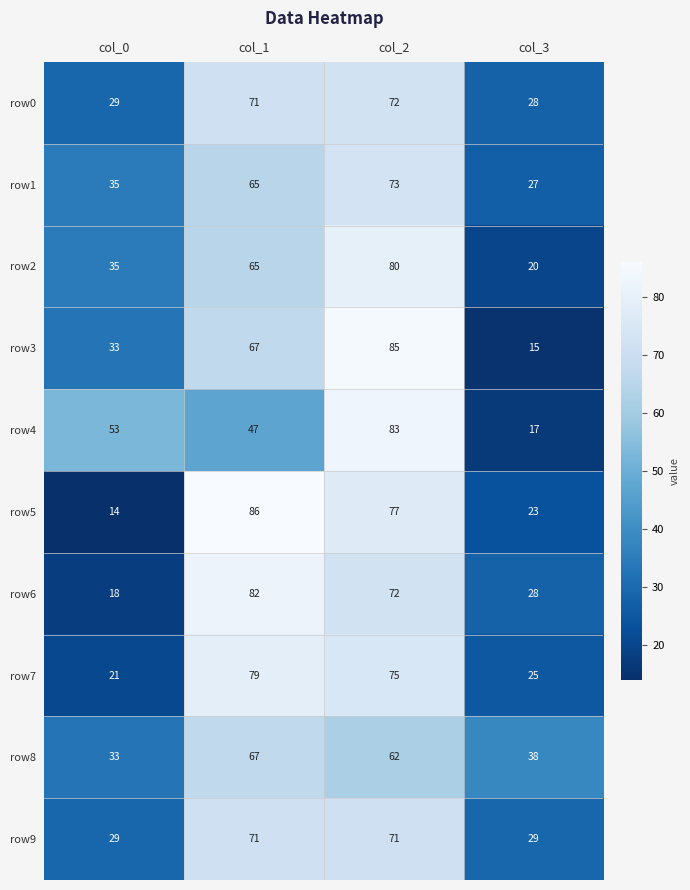

How many data points does each series have?

4